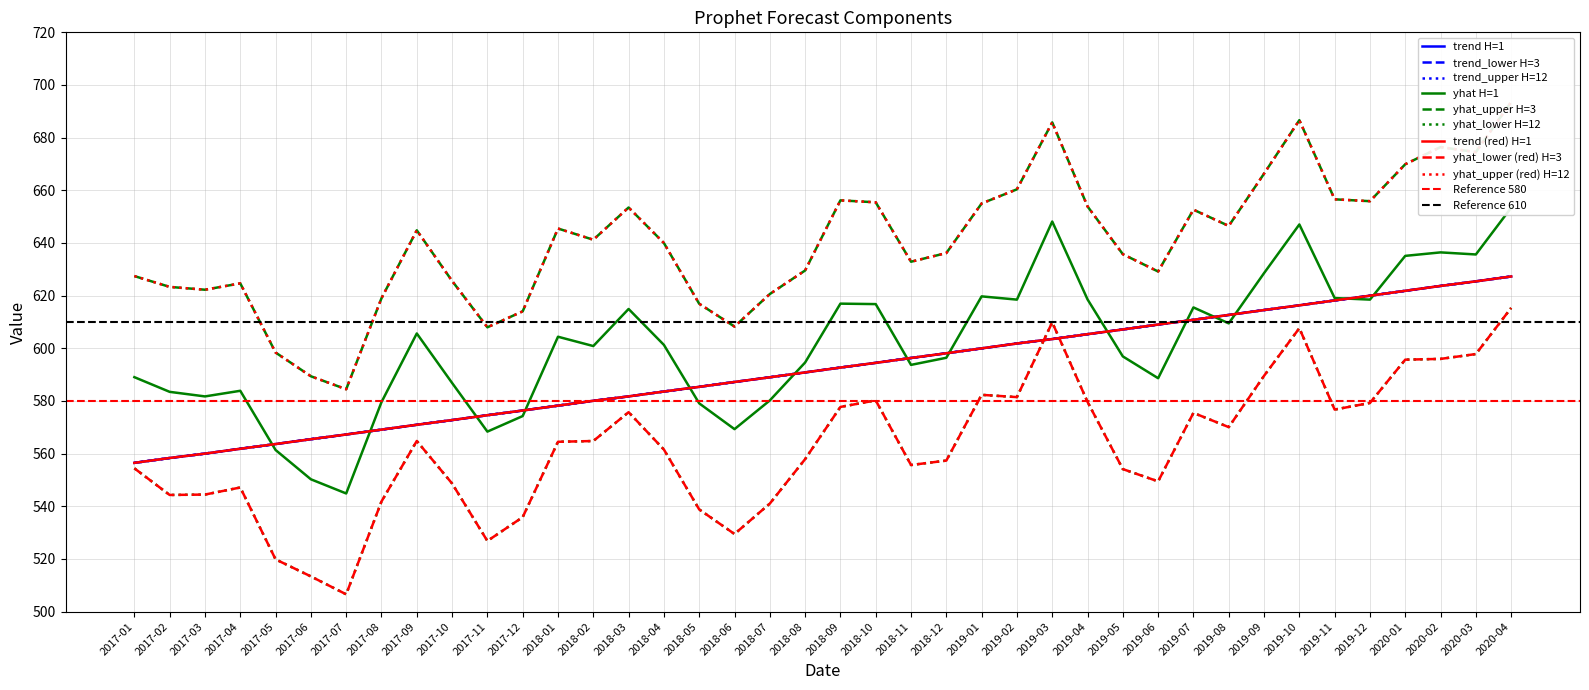

Which label corresponds to the smallest value in the chart?

2017-07